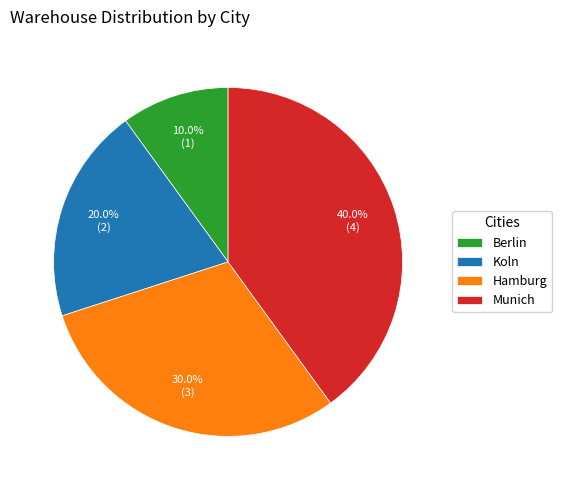

Which has a higher value, Koln or Hamburg?

Hamburg